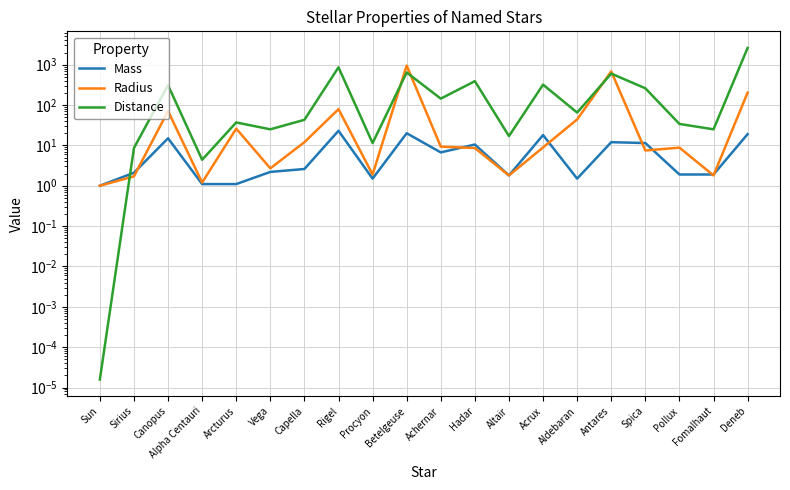

Reading left to right, list all the values displayed in this chart.

Mass: 1.0	2.1	15.0	1.1	1.1	2.2	2.6	23.0	1.5	20.0	6.7	10.5	1.8	18.0	1.5	12.0	11.4	1.9	1.9	19.0
Radius: 1.0	1.7	71.0	1.2	26.0	2.7	12.0	78.9	1.9	950.0	9.3	8.6	1.8	8.9	44.0	680.0	7.5	8.8	1.8	203.0
Distance: 0.0	8.6	310.0	4.4	37.0	25.0	43.0	860.0	11.4	640.0	144.0	390.0	17.0	320.0	65.0	600.0	260.0	34.0	25.0	2600.0